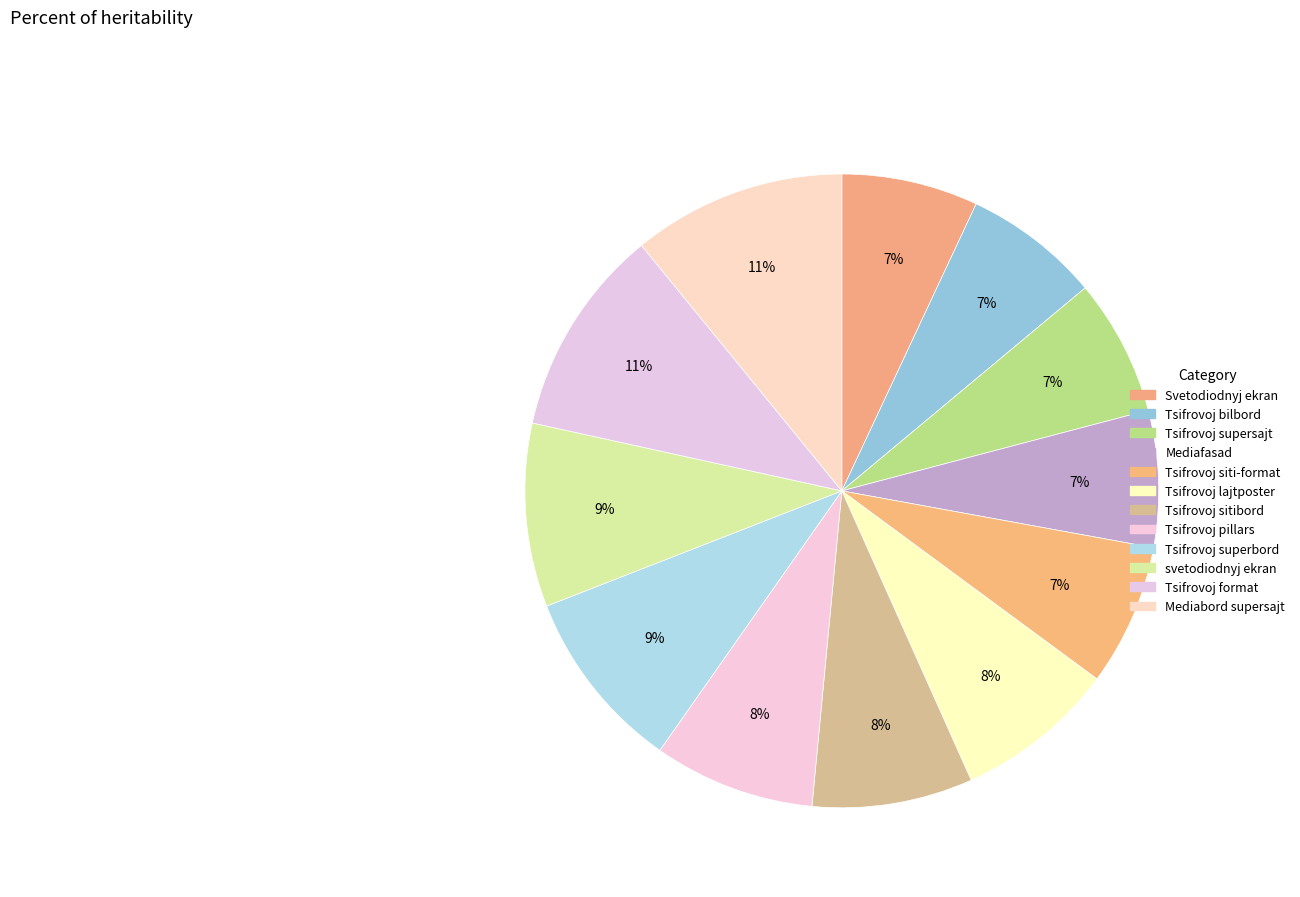

What is the total percentage of svetodiodnyj ekran and Mediabord supersajt?

20.3%